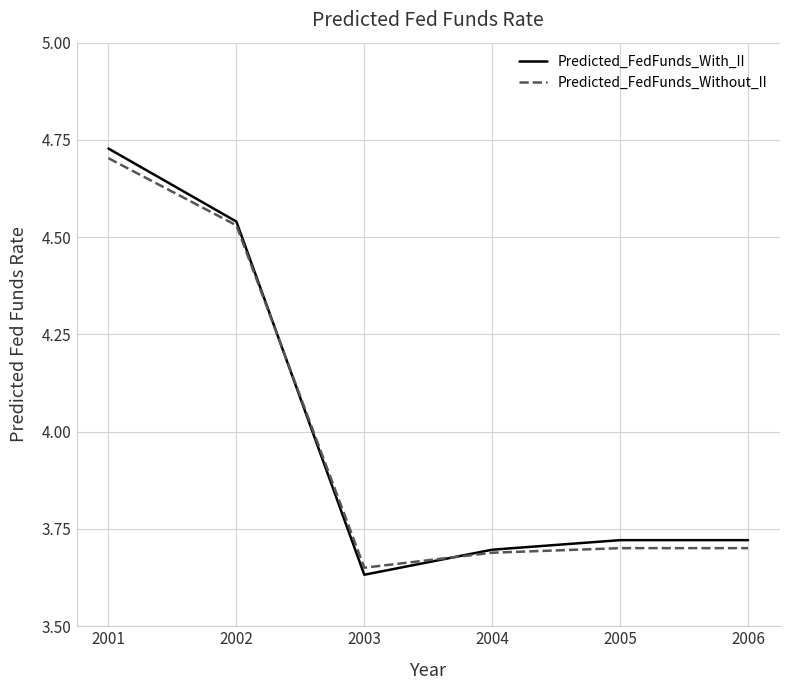

What is the total value across all series at 2005?

7.4